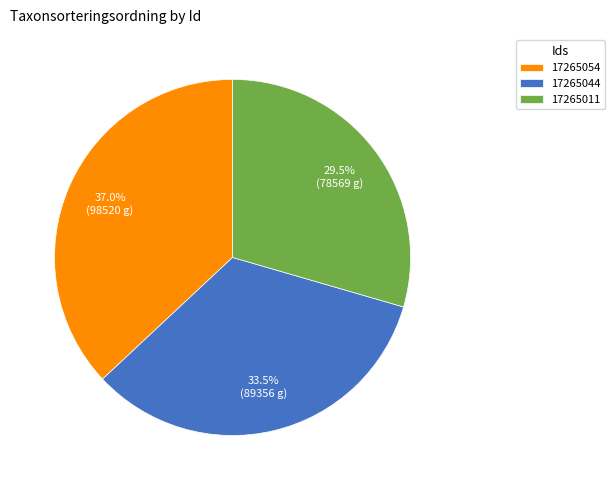

What portion of the pie excludes 17265054?

63.0%